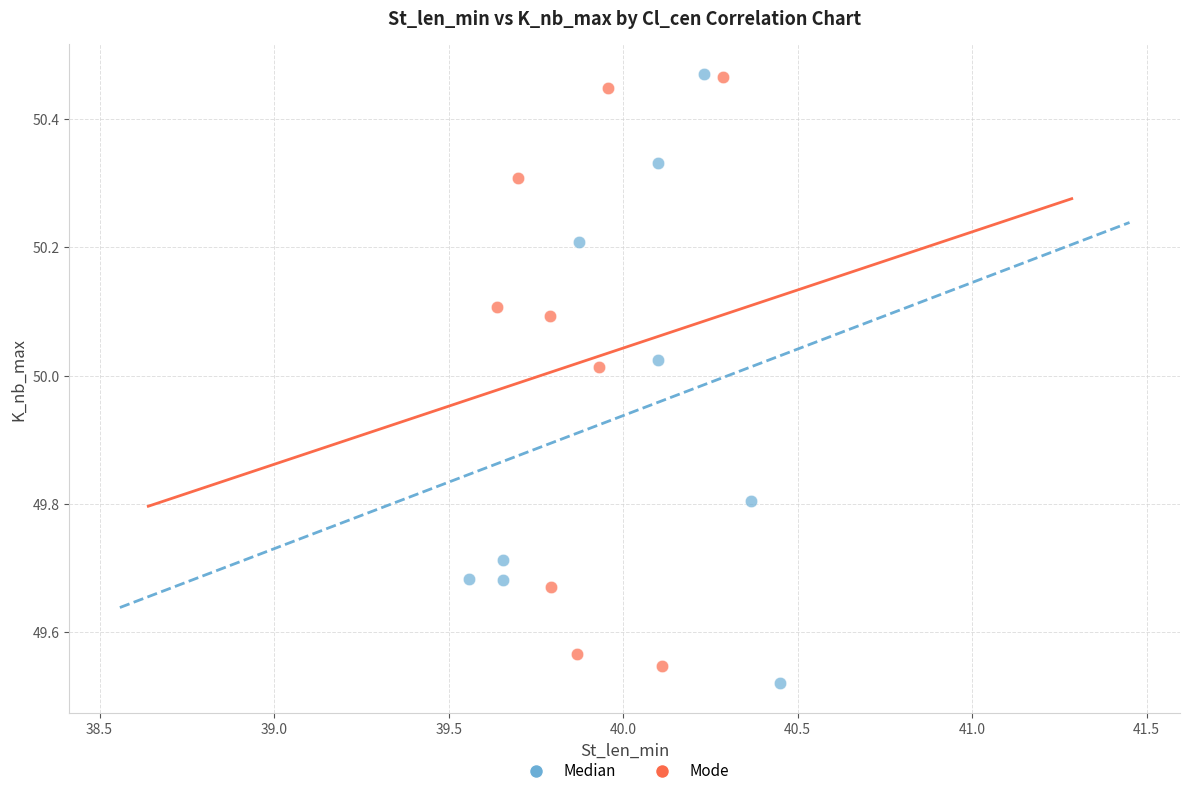

Which series contains the lowest Y value?

Median